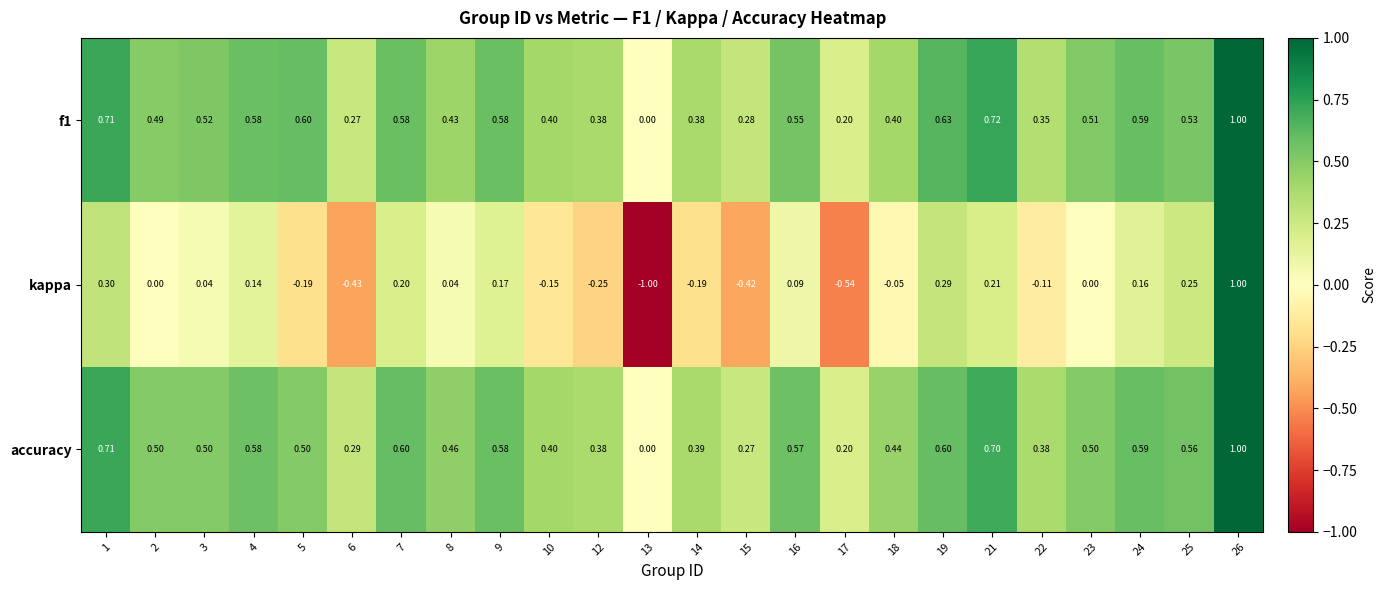

Which series has the largest total across all categories?

accuracy